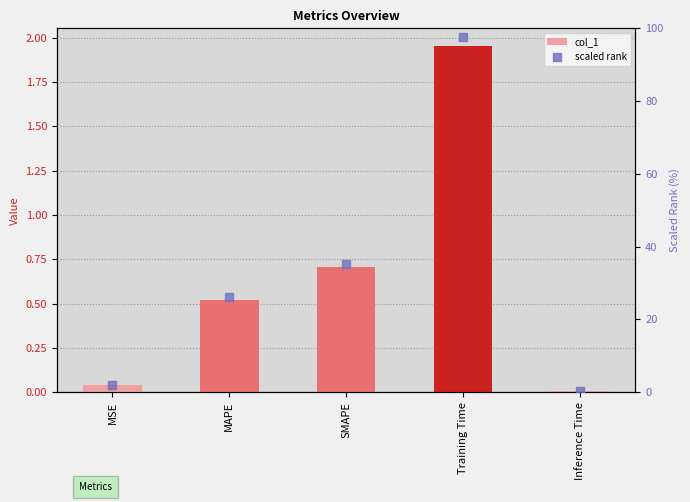

Which series has the widest spread of Y values?

scaled rank